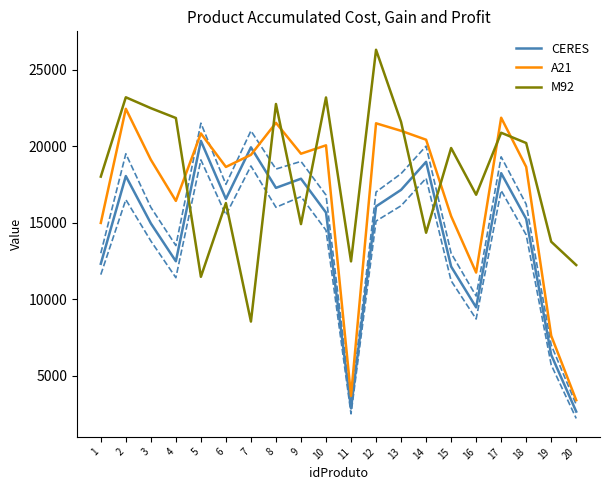

At how many categories does at least one series exceed 16807?

17